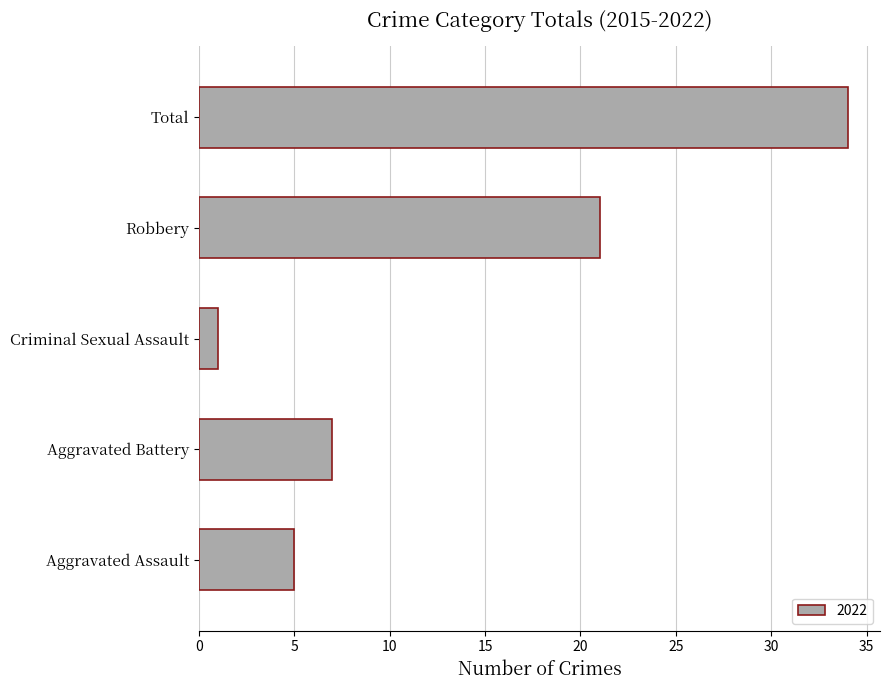

What is the ratio of the value at Total to the value at Aggravated Battery?

4.9